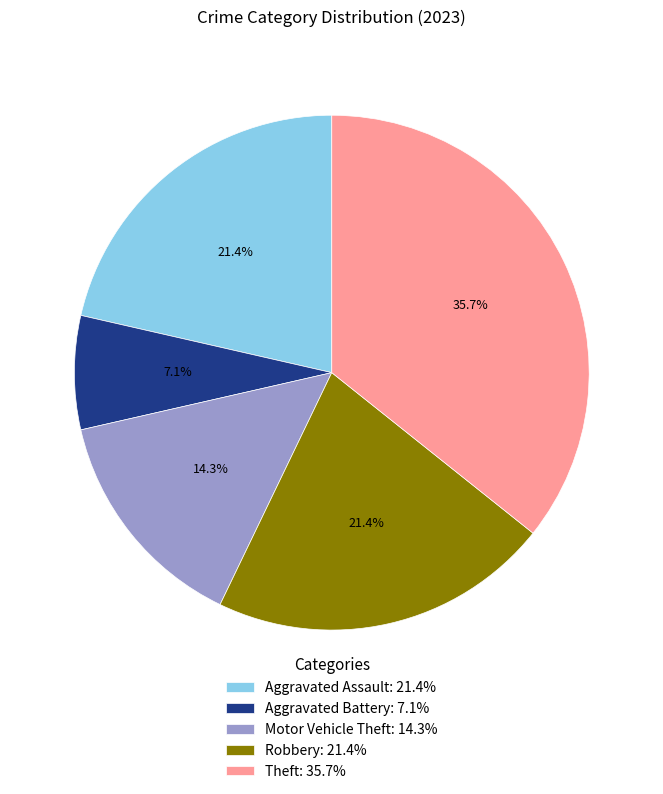

What percentage is NOT represented by Aggravated Battery?

92.9%